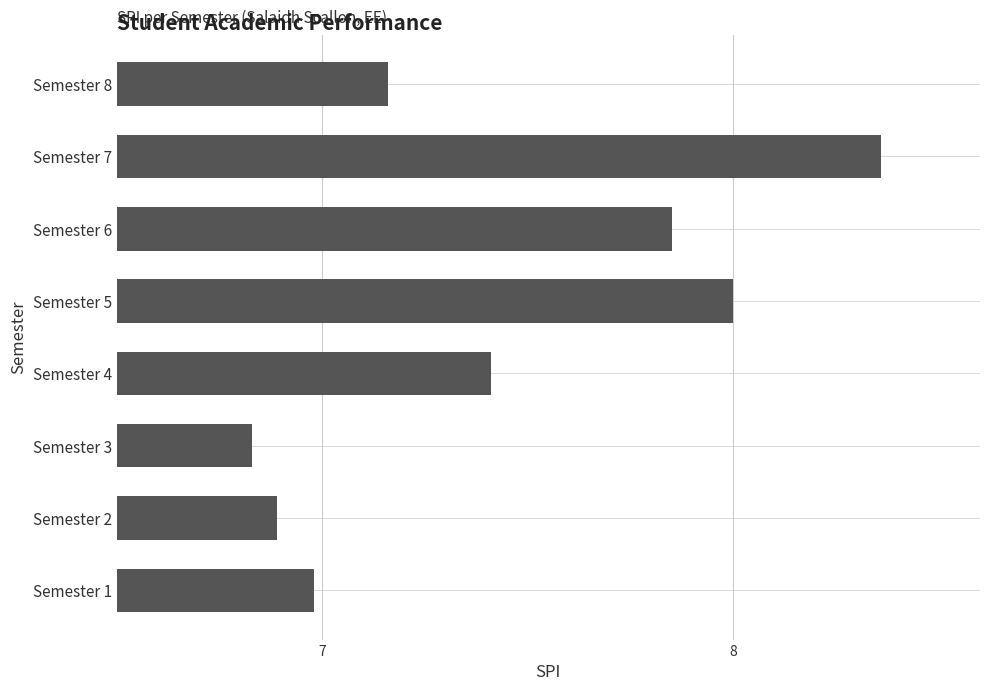

How many data points are less than 7?

3